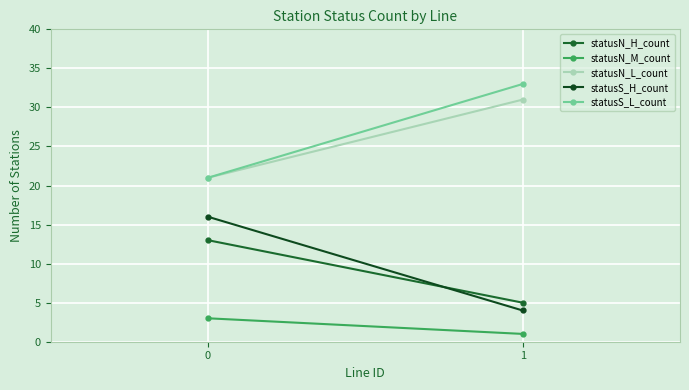

Count the number of categories in the chart.

2